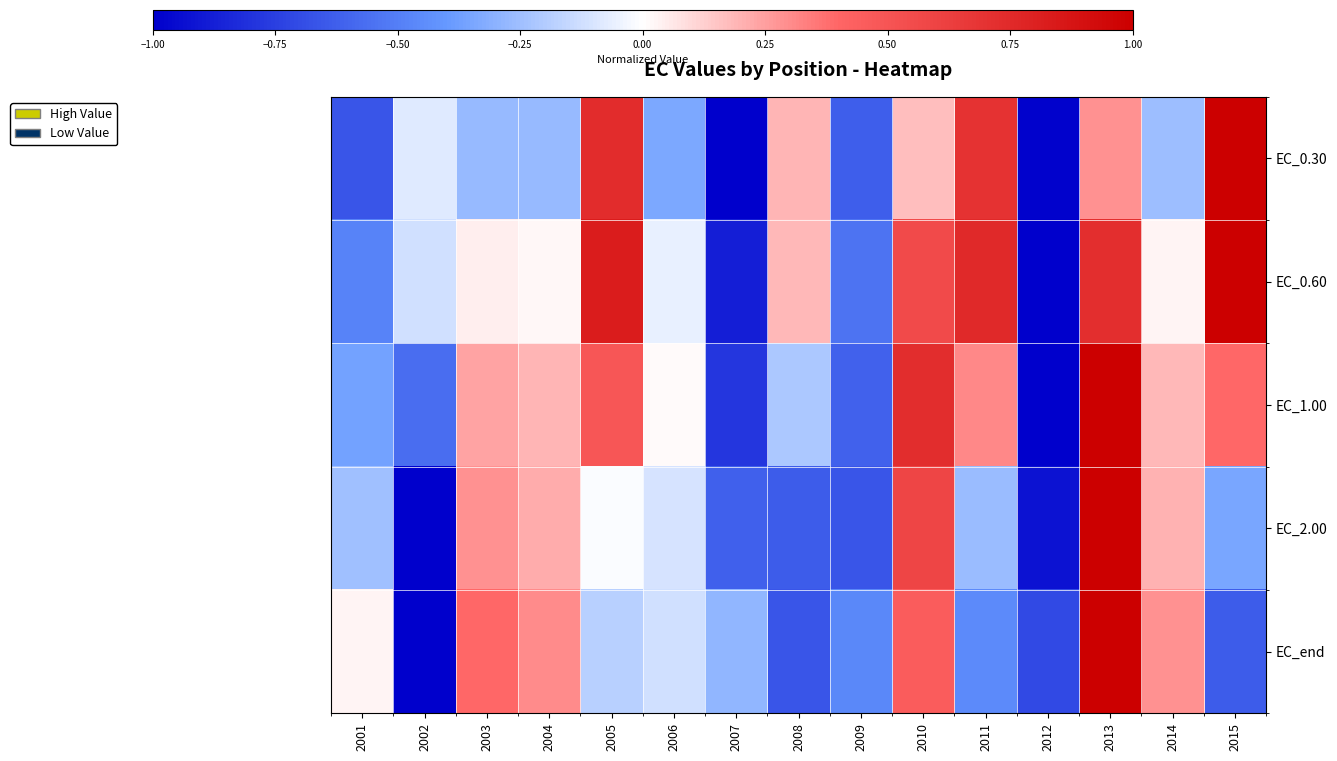

Which series changed the most between 2007 and 2015?

EC_0.30